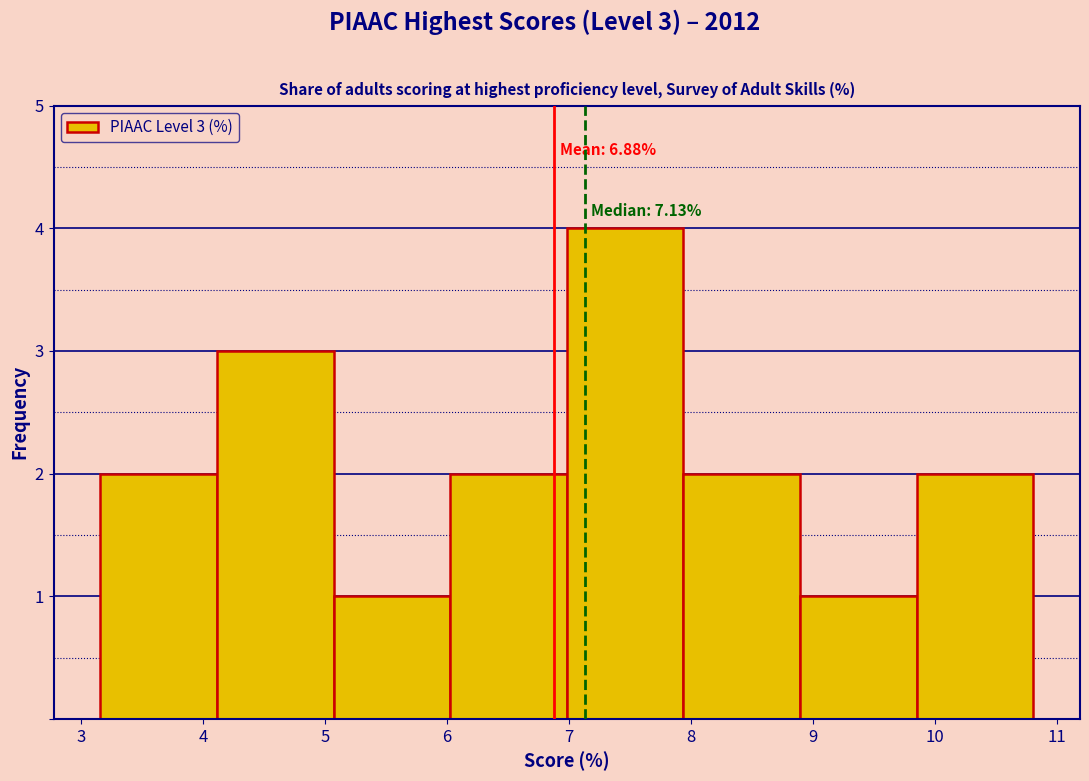

Which range on the x-axis has the tallest bar?

7.0 to 7.9